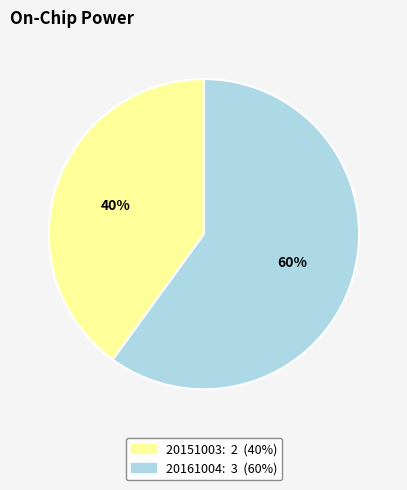

Approximately how many times larger is the value at 20161004 compared to 20151003?

1.5